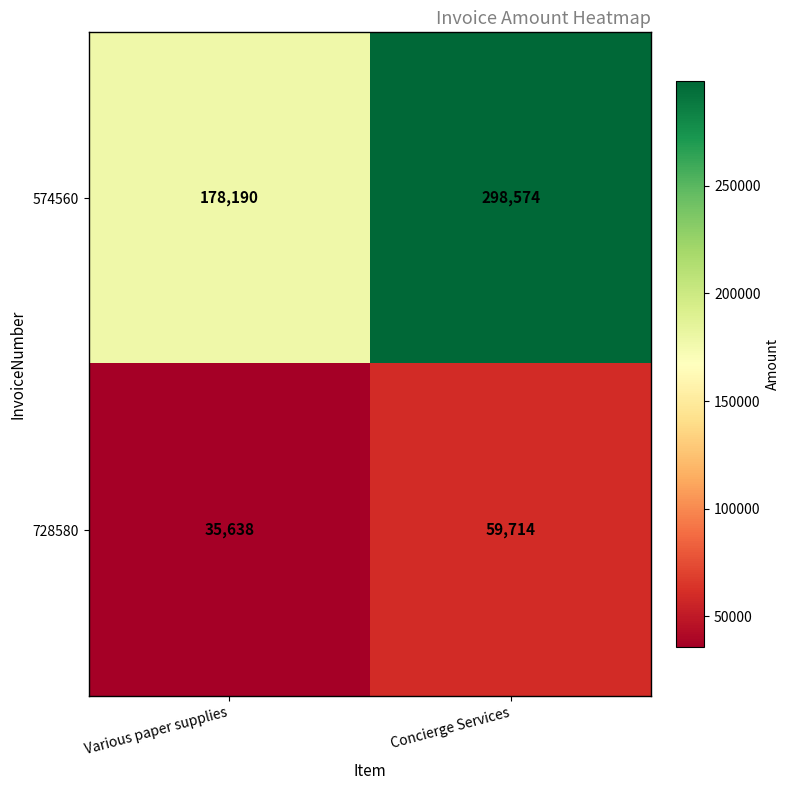

Reading left to right, extract all data points from this chart.

574560: Various paper supplies=178190	Concierge Services=298574
728580: Various paper supplies=35638	Concierge Services=59714